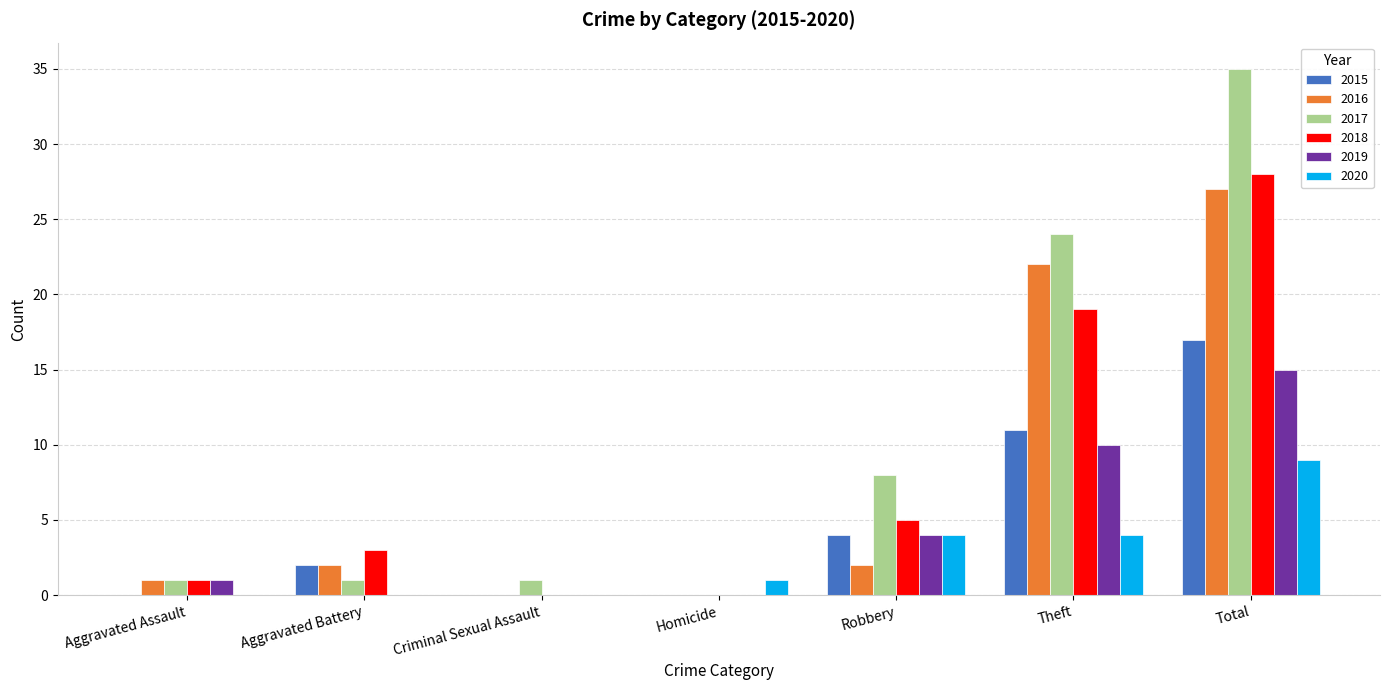

What is the maximum value for 2016?

27